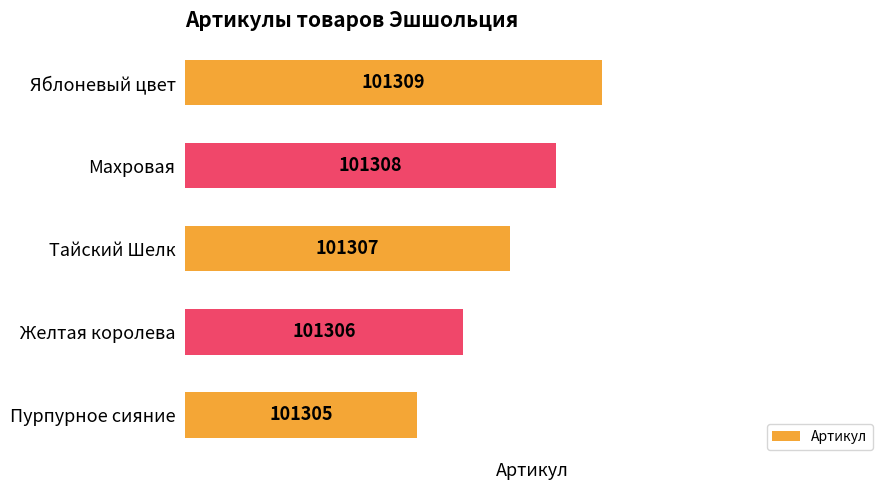

How many data points are less than 101307?

2